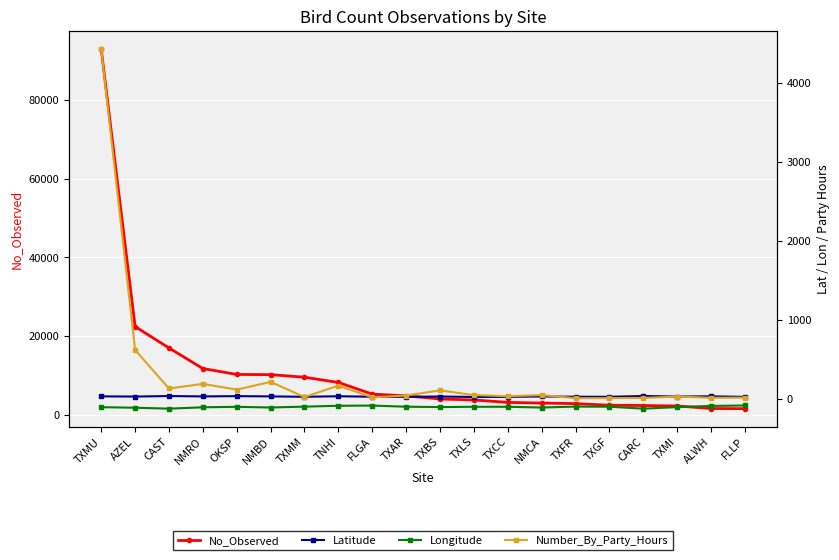

The Latitude series shows 29.0 at TXFR. True or false?

True